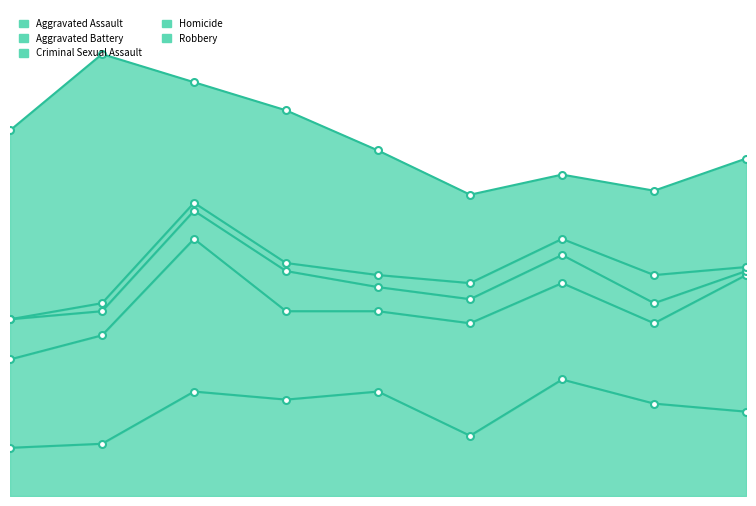

Where does the Criminal Sexual Assault series first go above 6?

2015